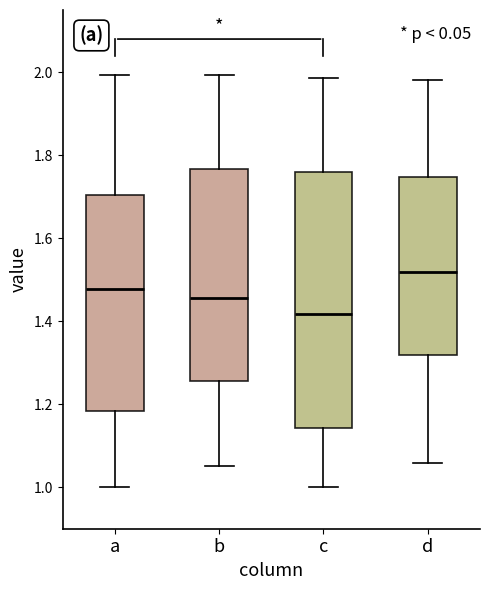

Where does the upper whisker of the box for c end on the y-axis? The values are not printed on the chart, so give them approximately, as read against the axis.

1.98